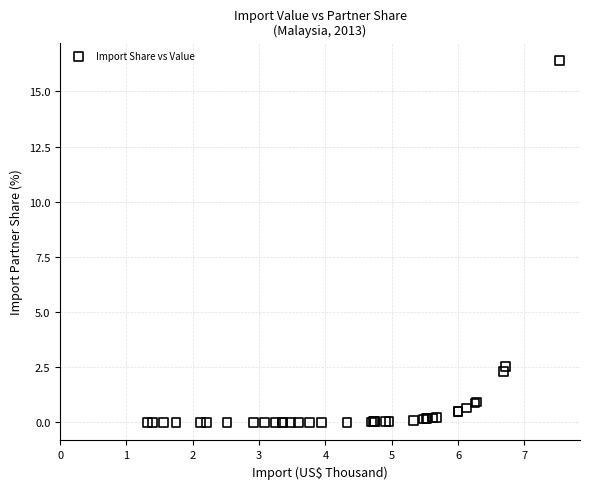

What Y value in the scatter plot is closest to 8?

2.5